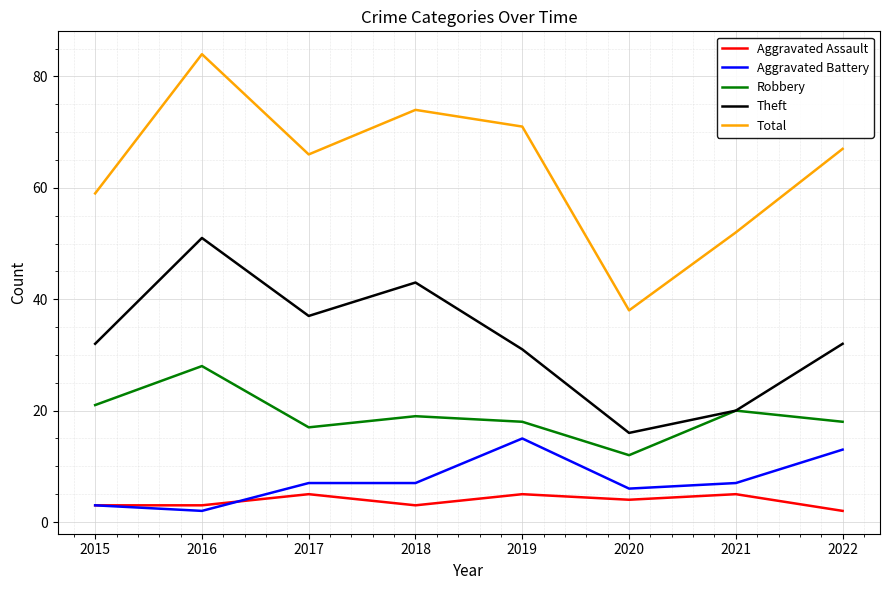

At how many categories does at least one series exceed 65?

5